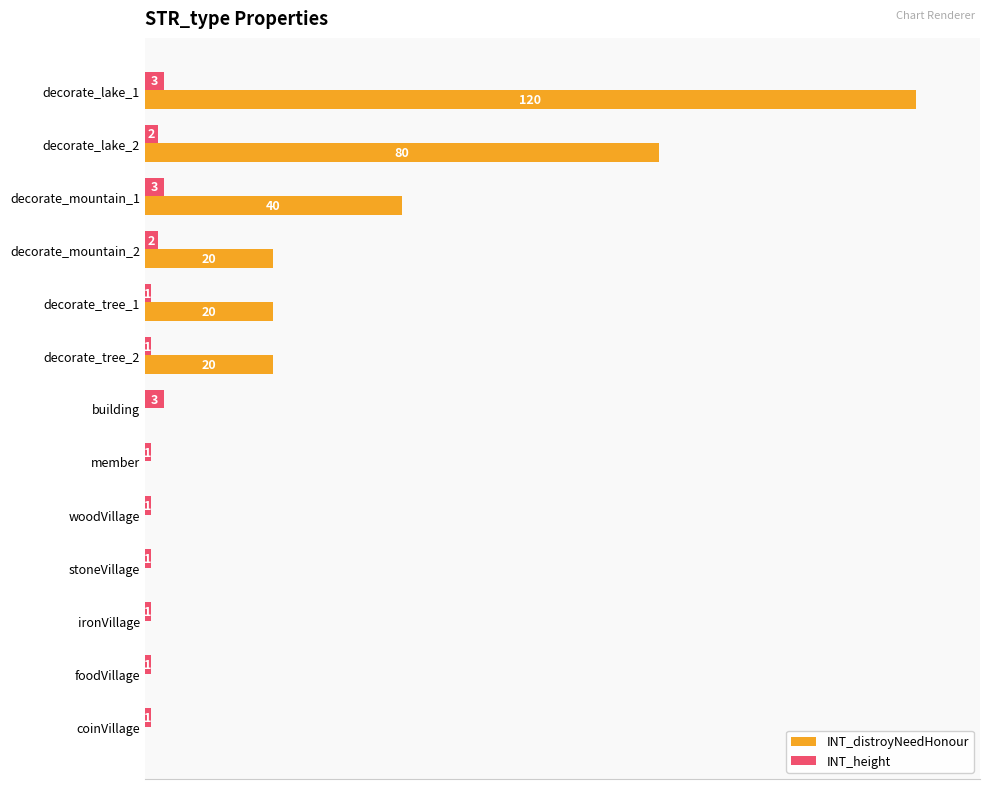

Which series changed the most between decorate_mountain_2 and member?

INT_distroyNeedHonour